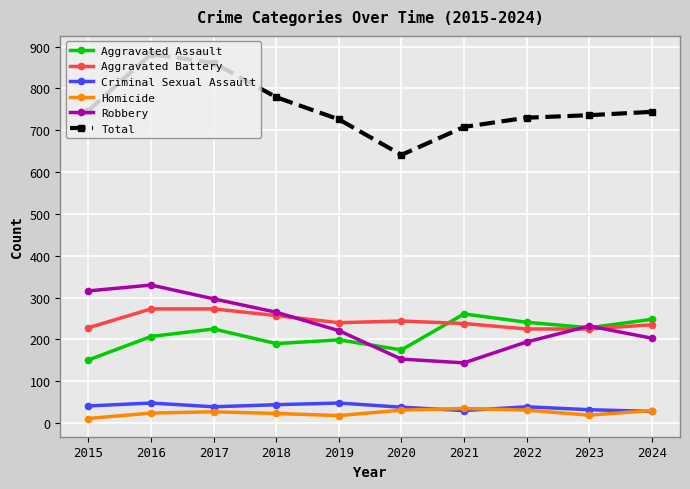

Rank the series by their maximum value, from lowest to highest.

Homicide, Criminal Sexual Assault, Aggravated Assault, Aggravated Battery, Robbery, Total